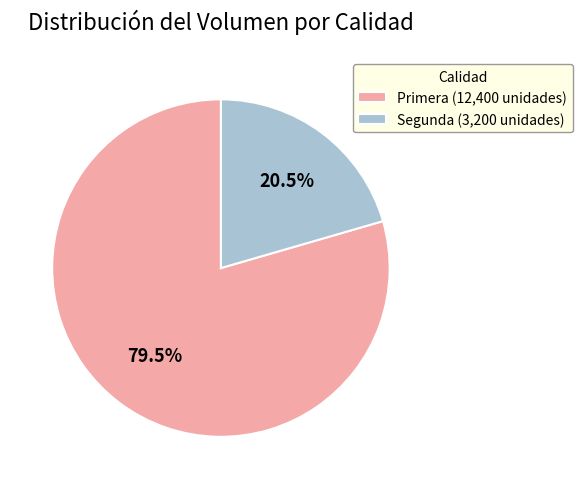

Between Primera and Segunda, which is larger?

Primera